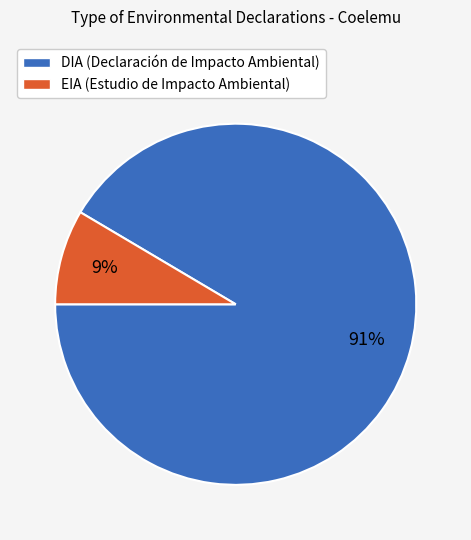

Between DIA and EIA, which is larger?

DIA